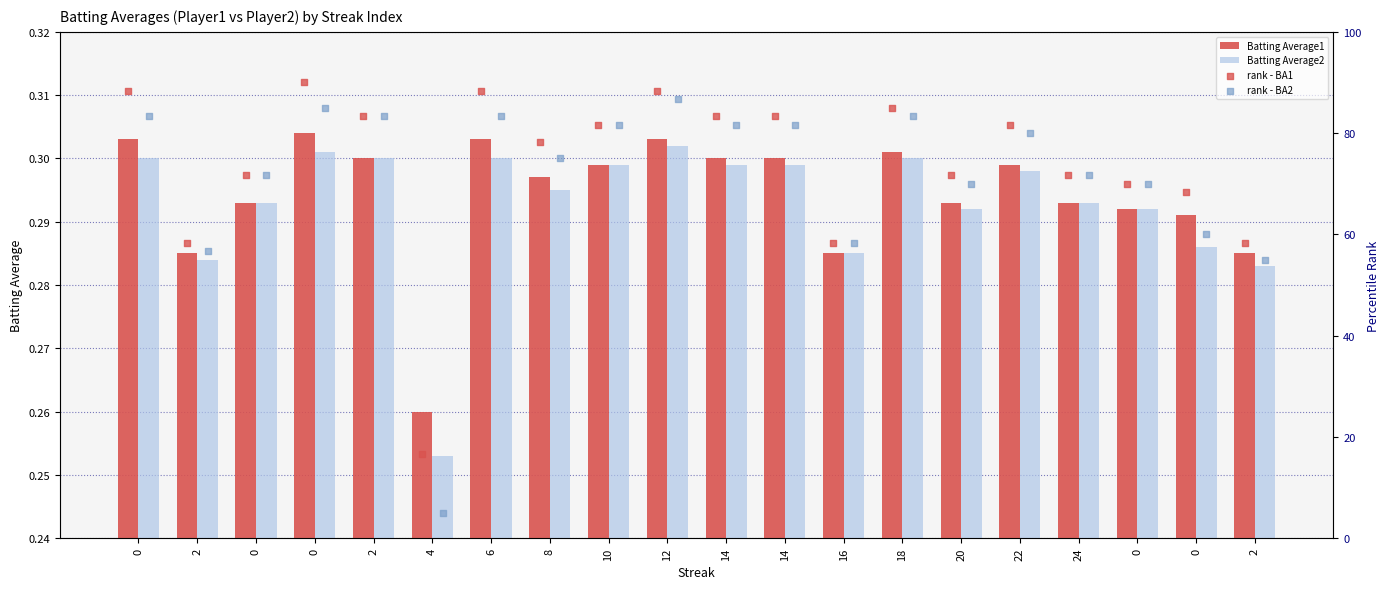

Which series reaches the minimum Y coordinate?

Batting Average2